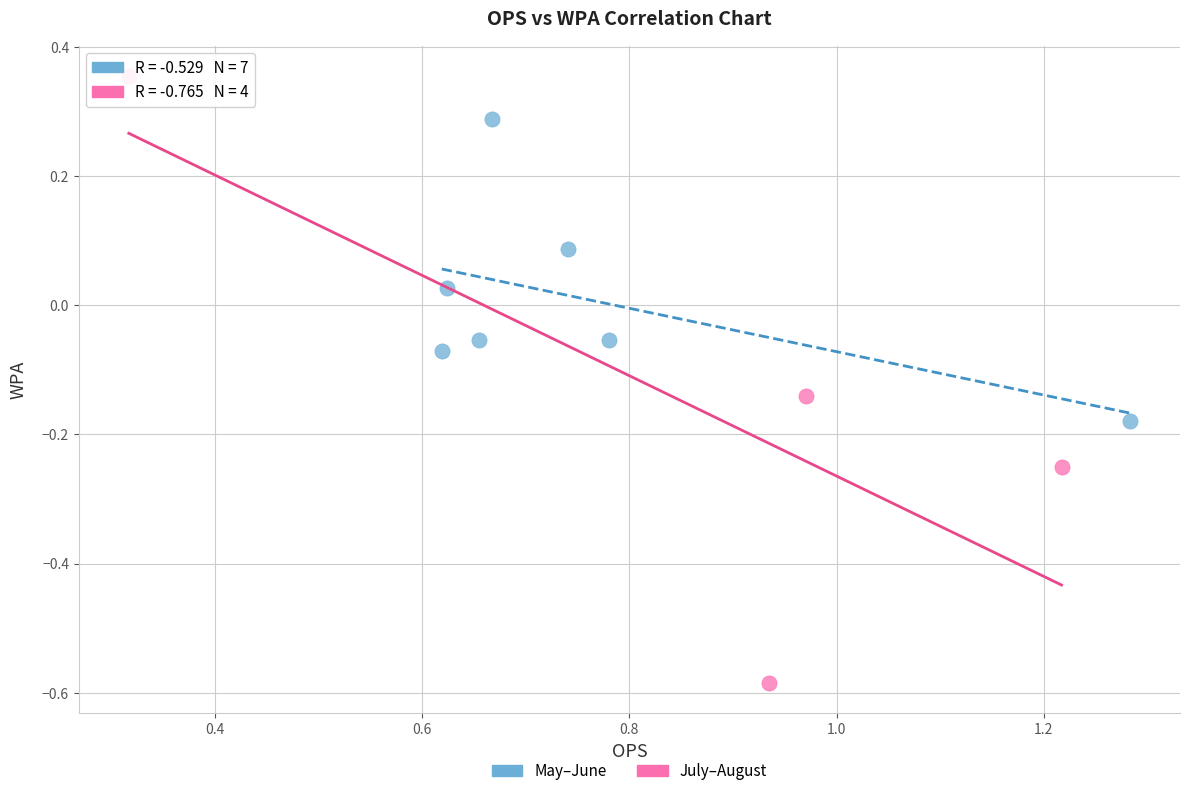

Which series has the widest spread of Y values?

July–August